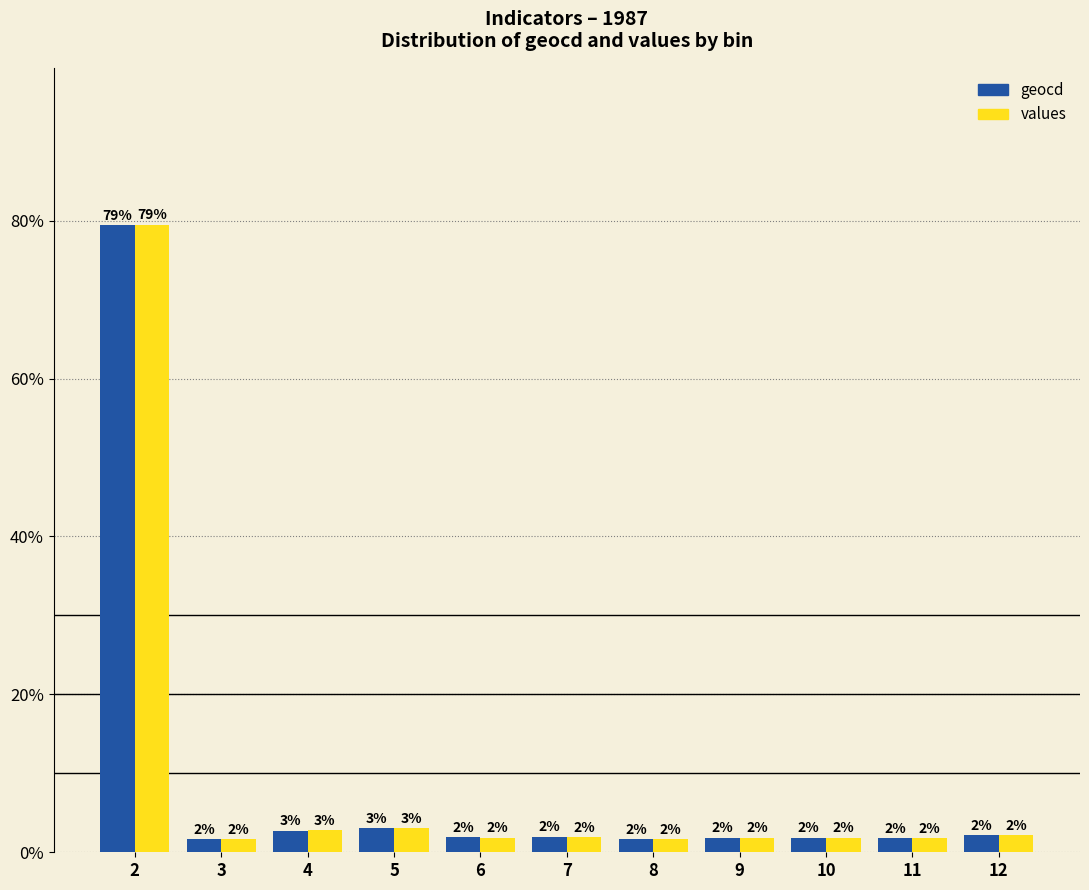

At which label does values reach its minimum?

8